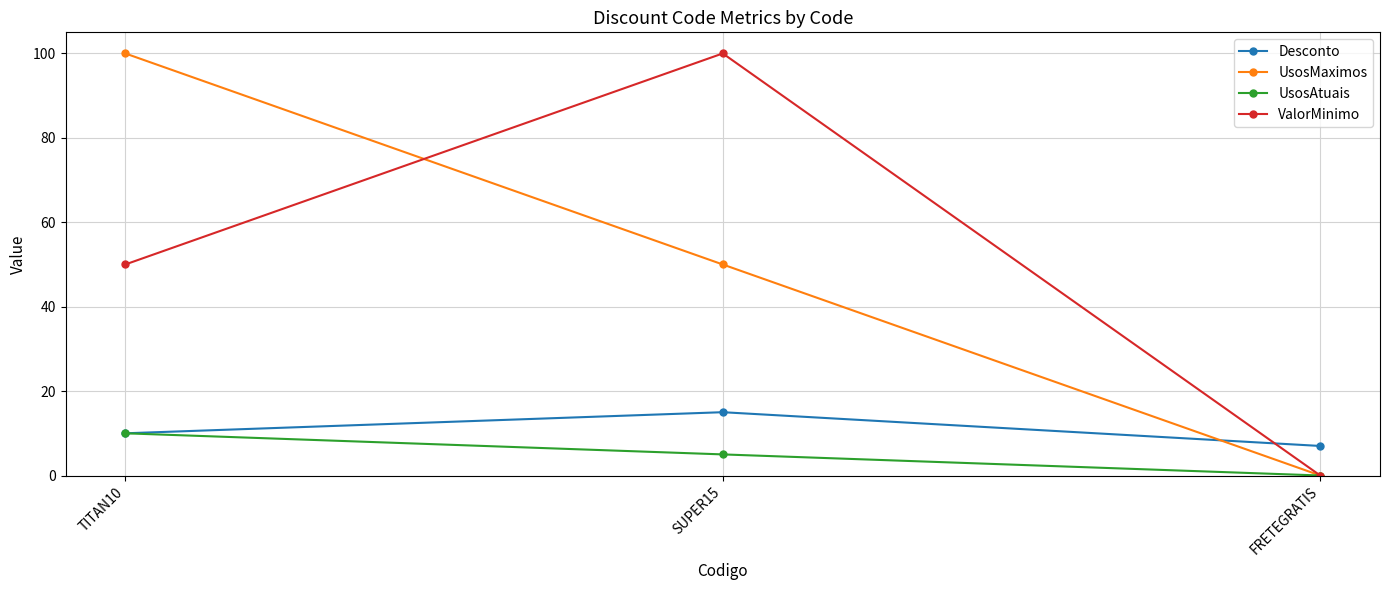

What is the average value of the UsosAtuais series?

5